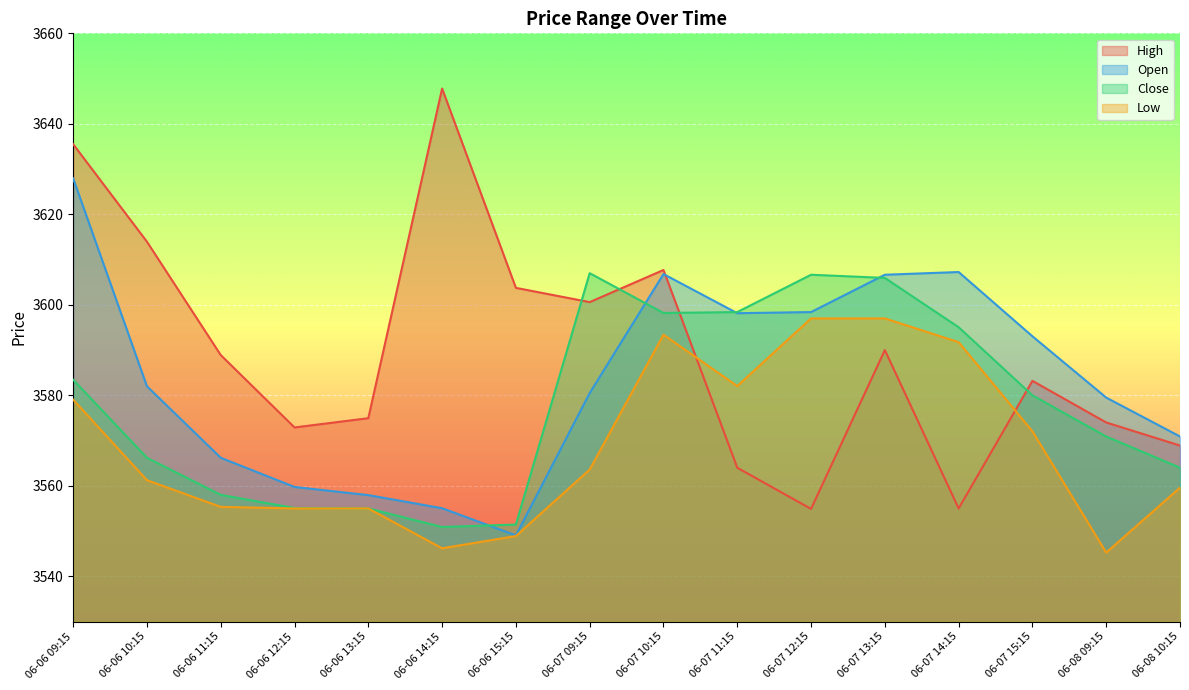

What is the minimum value for Close?

3550.9